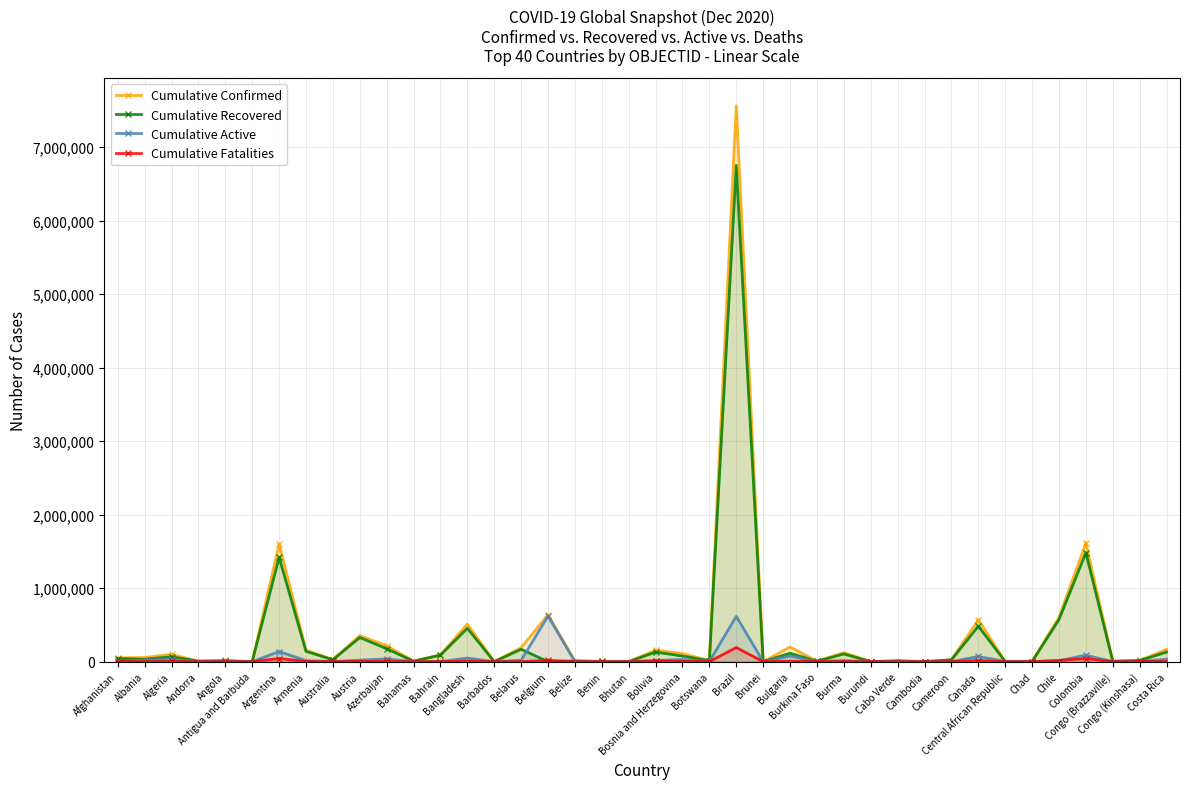

What is the difference between the second highest and minimum values in the Cumulative Confirmed series?

1614670